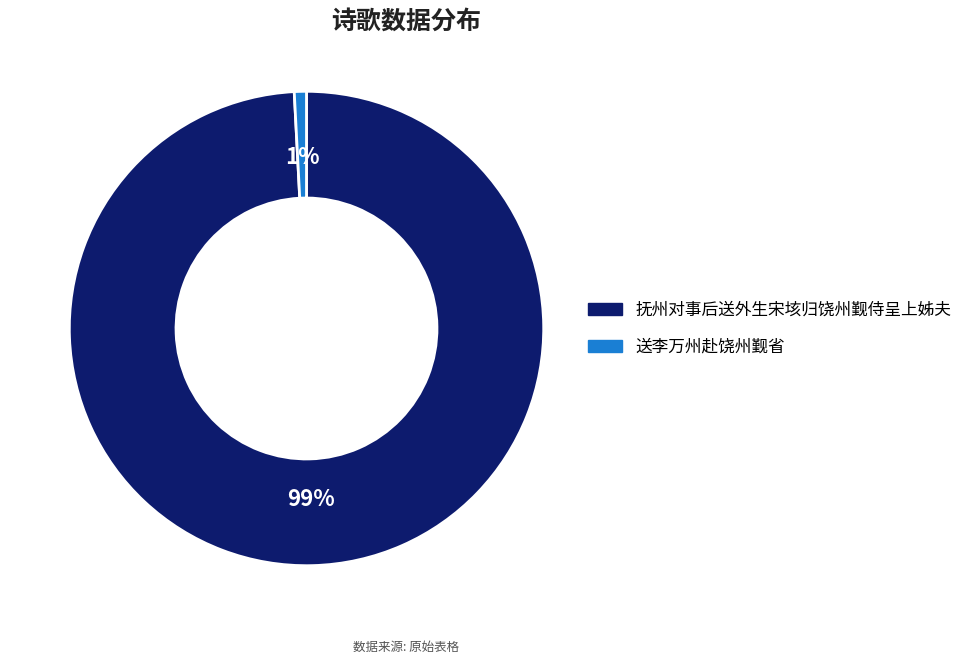

Is it true that 抚州对事后送外生宋垓归饶州觐侍呈上姊夫 is 89% of the pie?

False